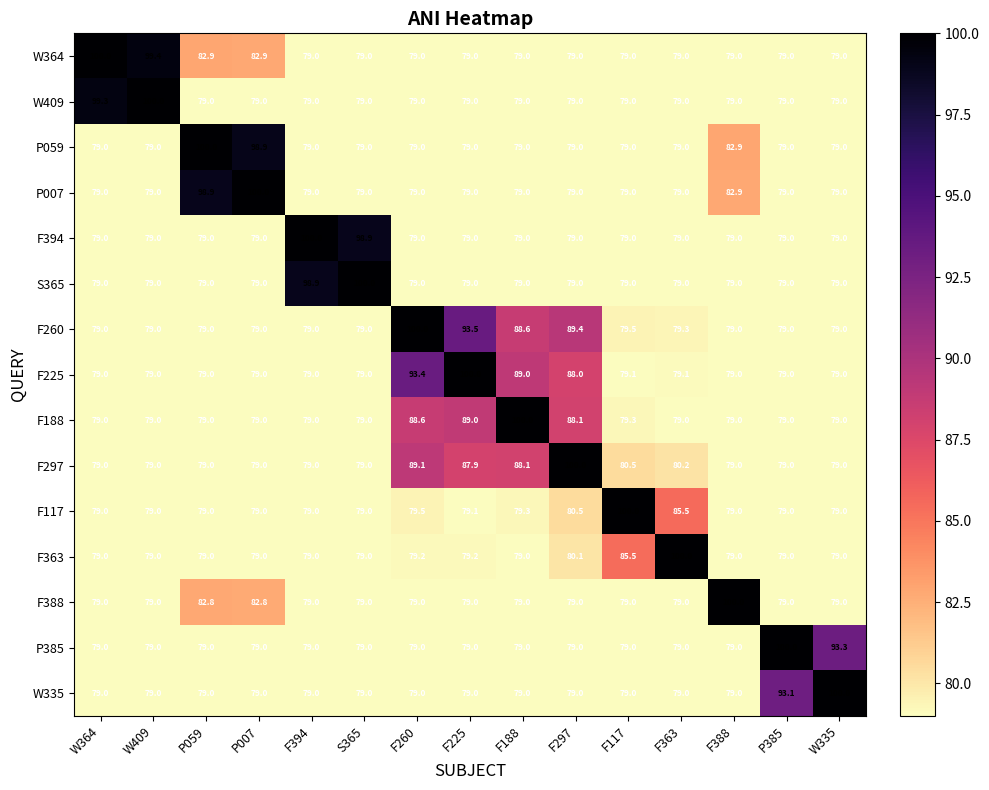

What is the smallest value displayed?

79.0